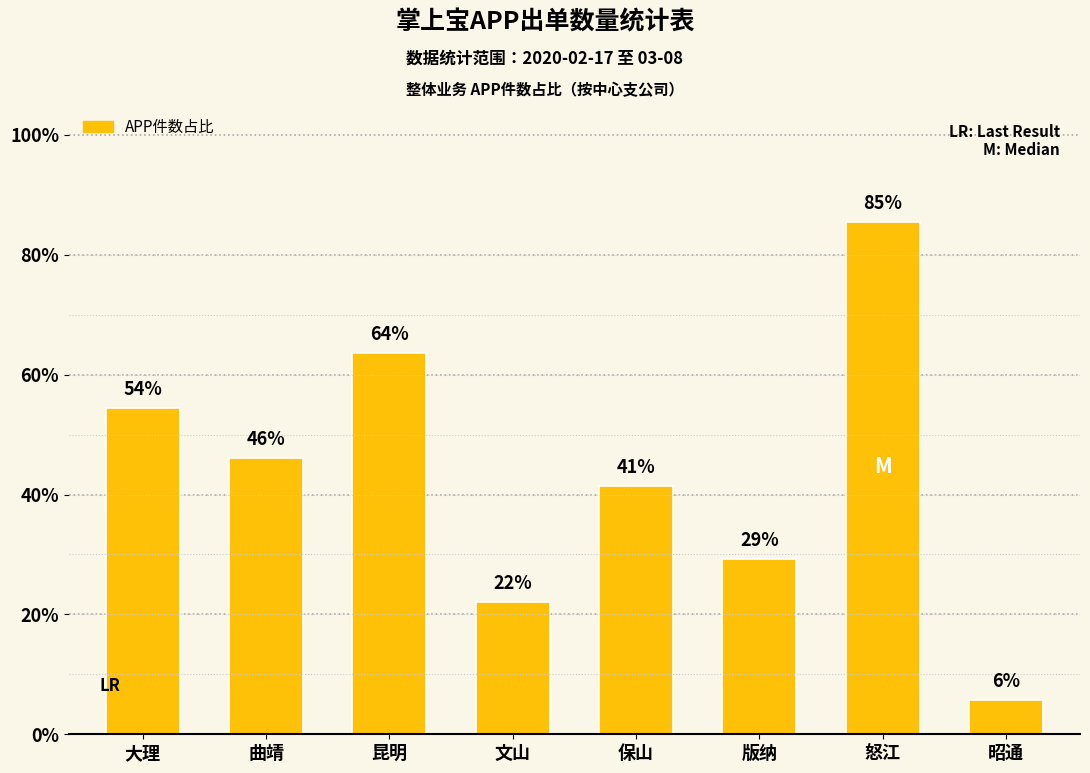

Does the chart contain any negative values?

No